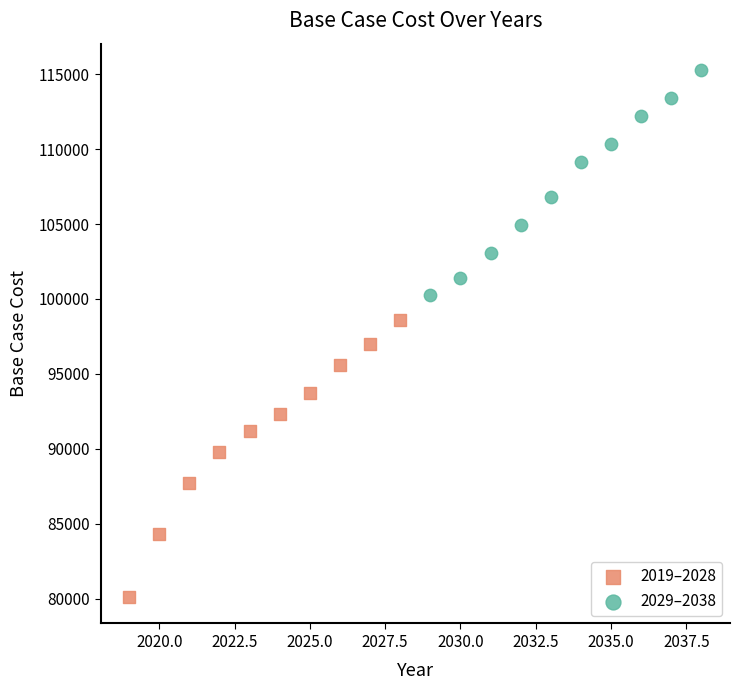

Which series contains the lowest Y value?

2019–2028